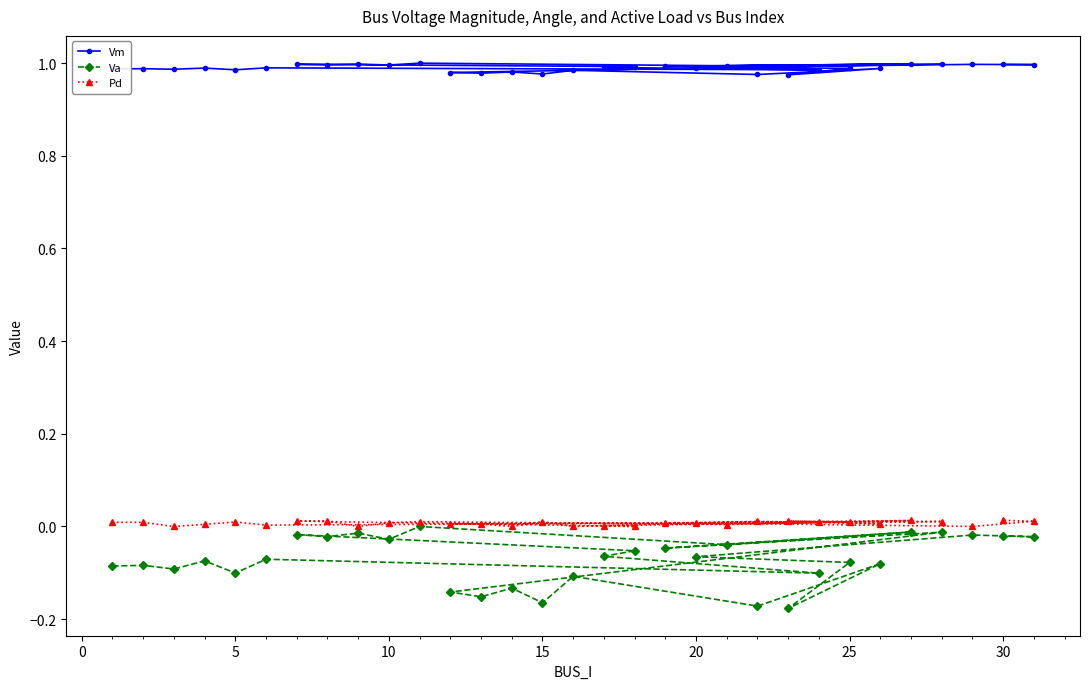

Which series has the widest spread of values?

Va